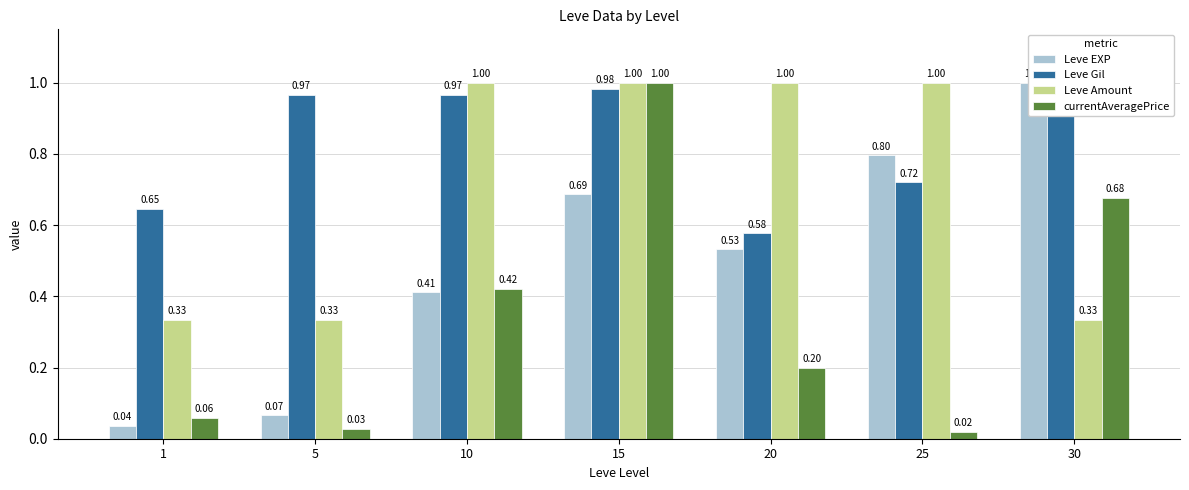

At which category is the sum across all series the highest?

15